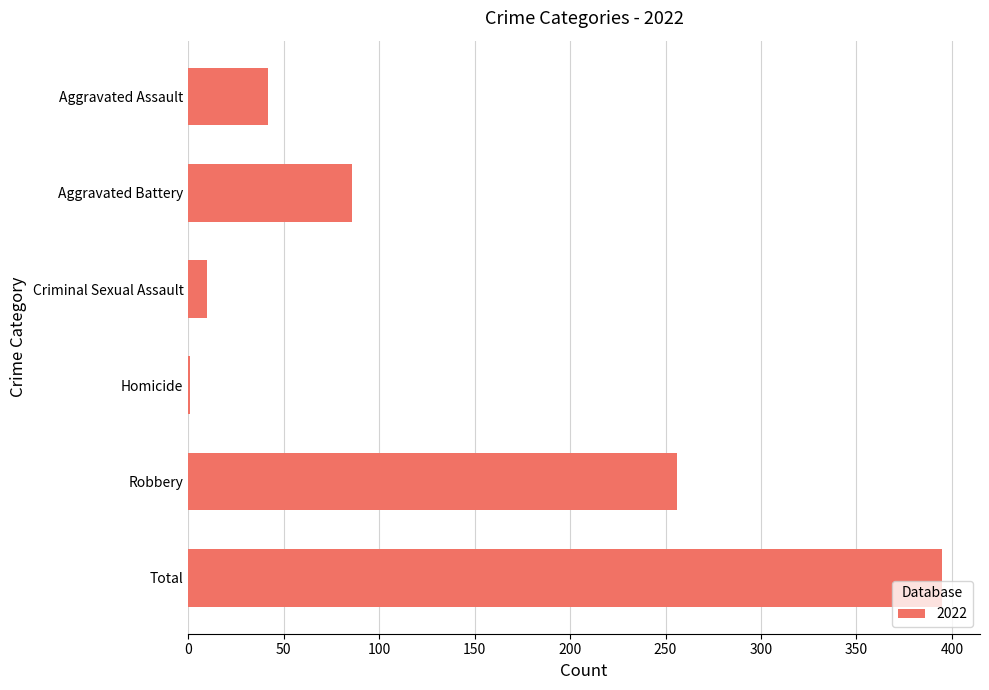

How many series are shown in this chart?

1